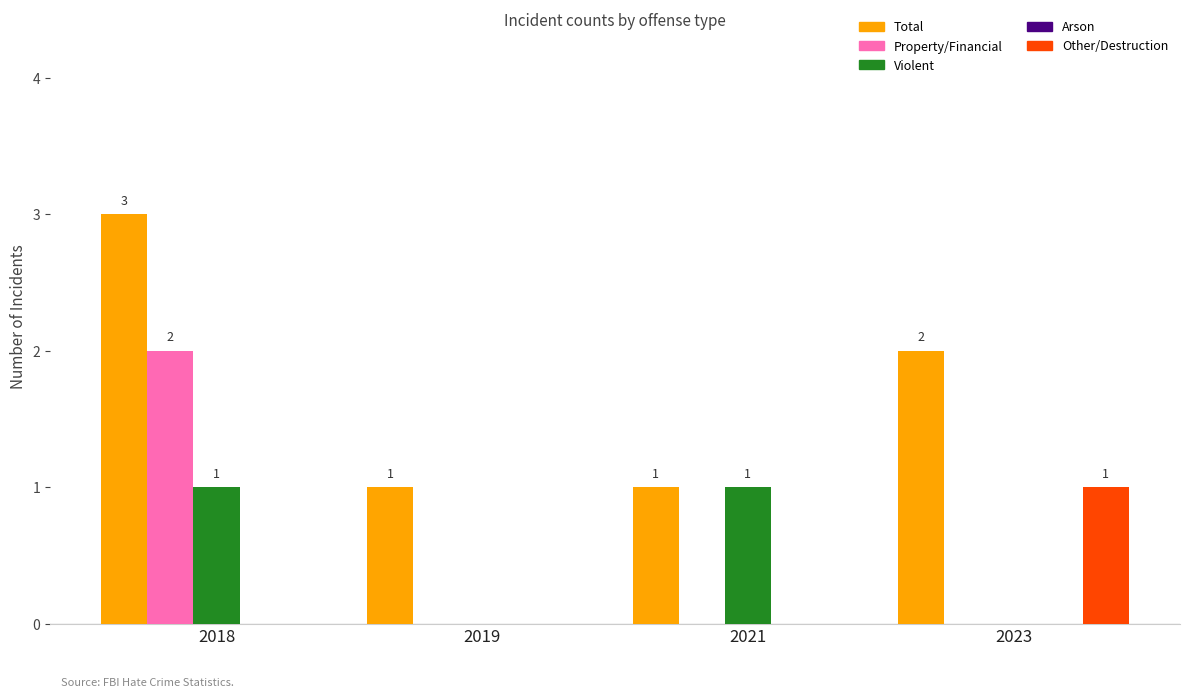

Does the chart contain stacked bars?

No